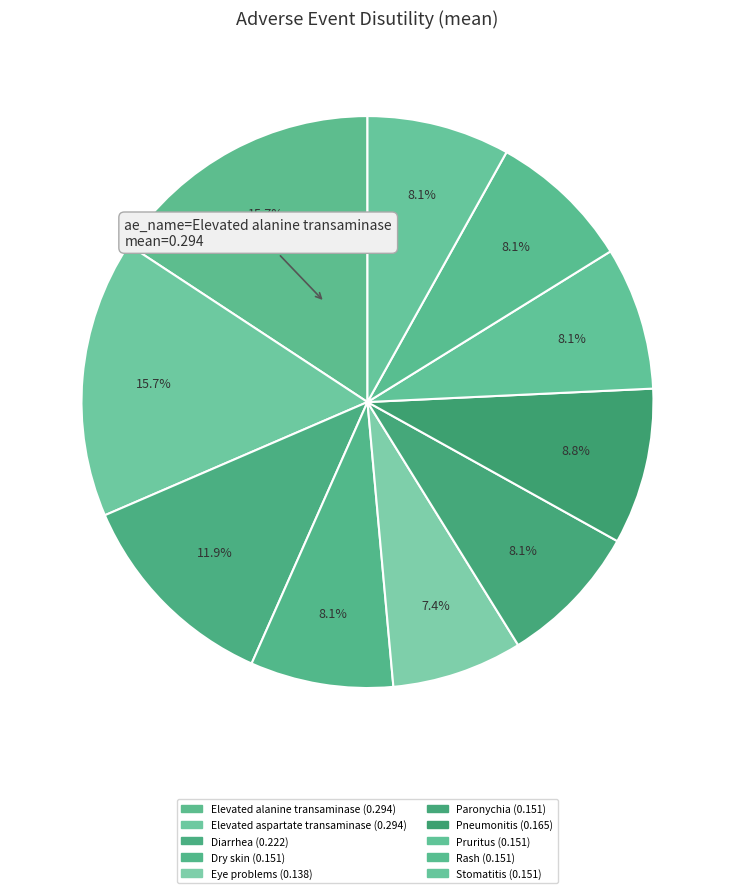

Does Stomatitis account for over 50% of the chart?

No